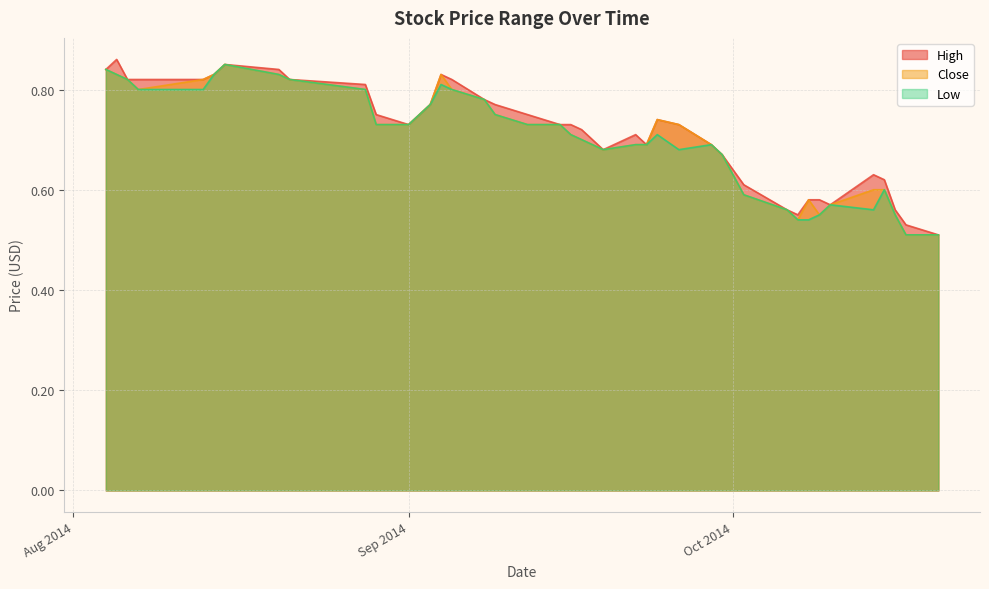

How many series are shown in this chart?

3